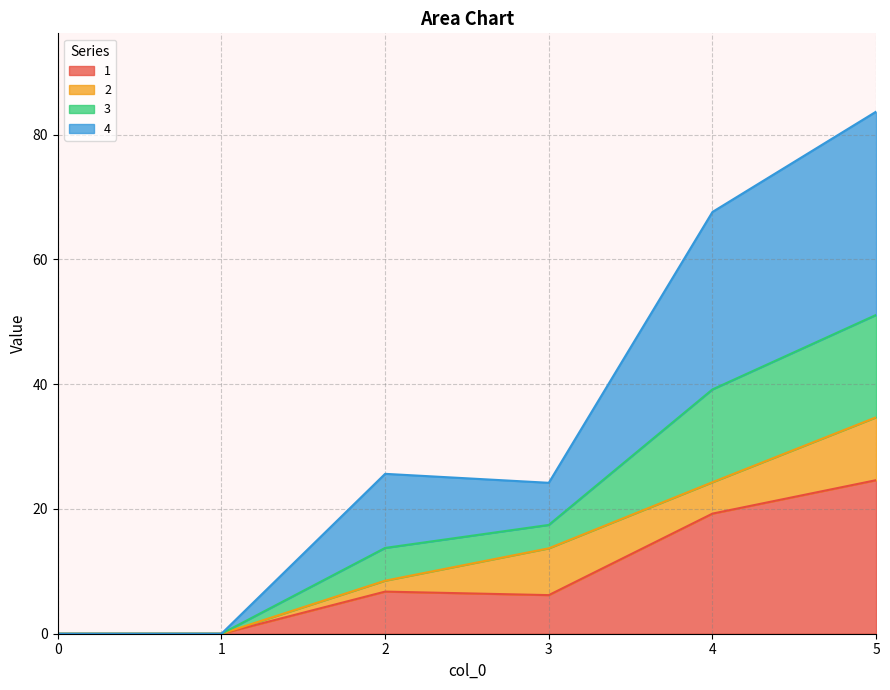

What is the highest value of the 1 series?

24.6